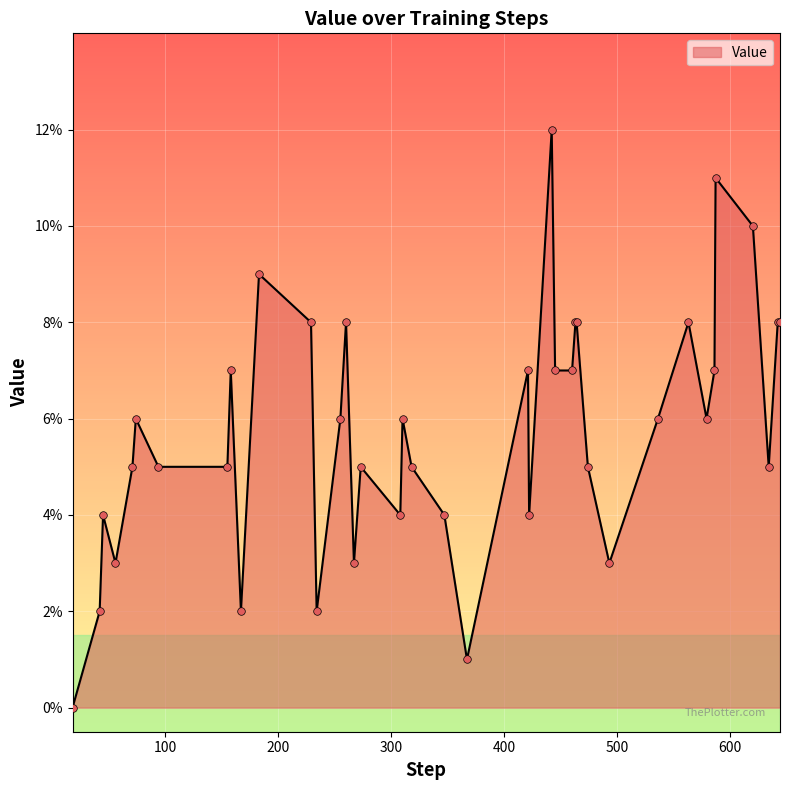

Is this an area chart (filled region under the line)?

Yes